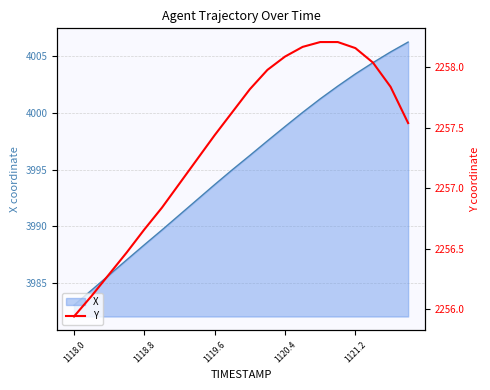

What is the difference between the second highest and second lowest values?

2.1